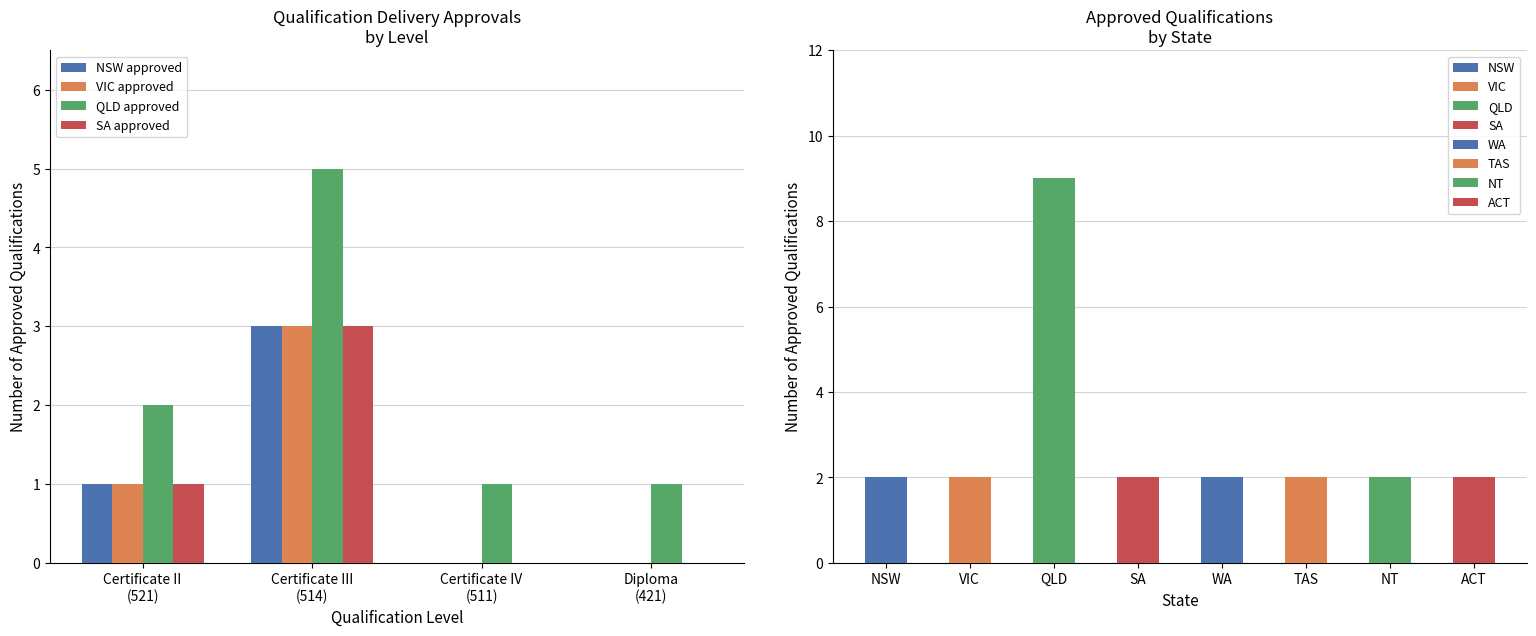

Is it true that QLD approved equals 2 at Certificate IV
(511)?

False